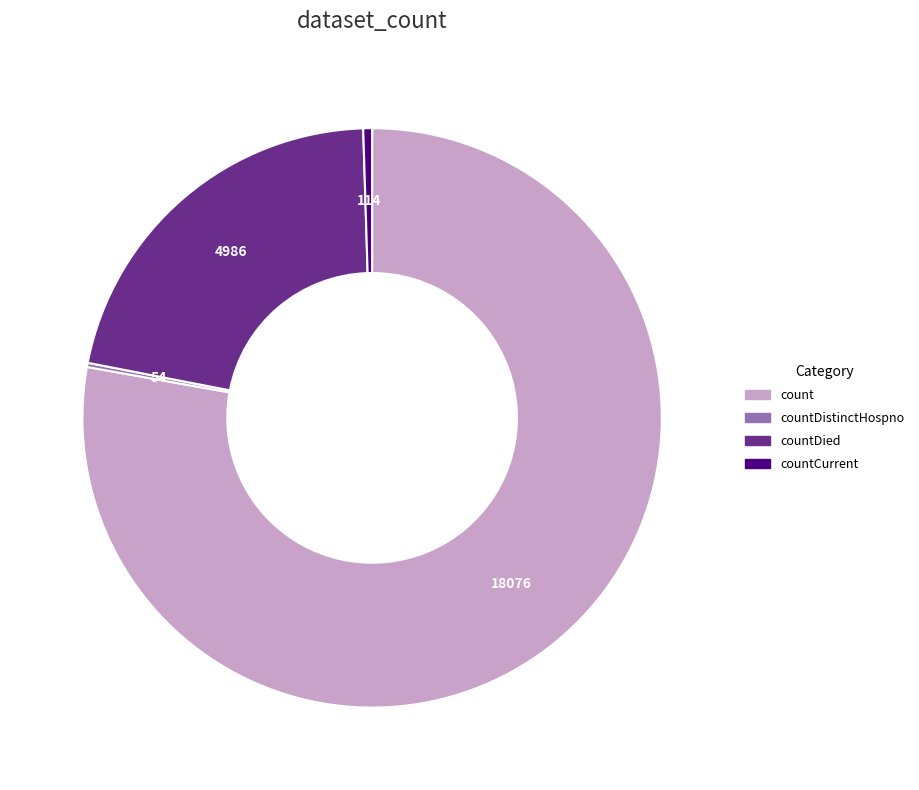

Does any single category account for the majority?

Yes